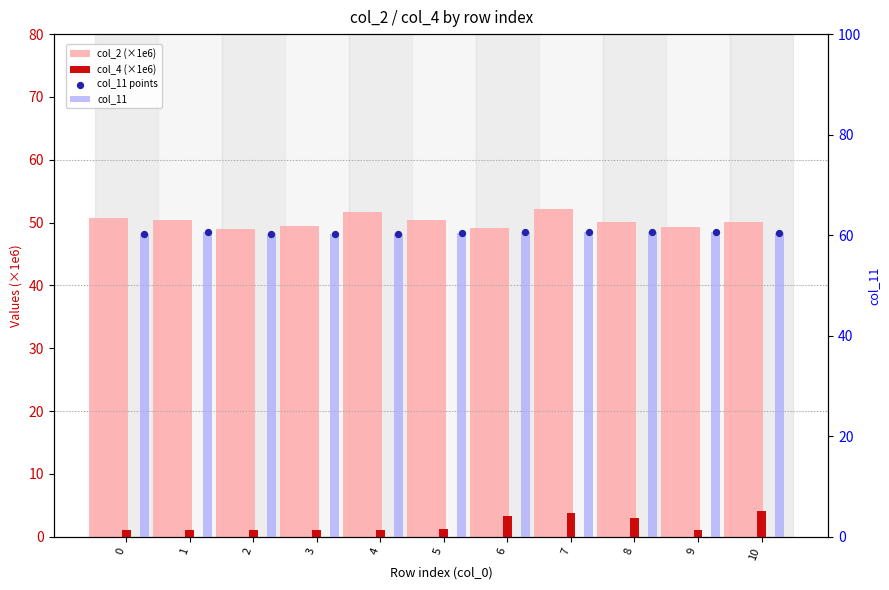

Which series reaches the minimum Y coordinate?

col_4 (×1e6)